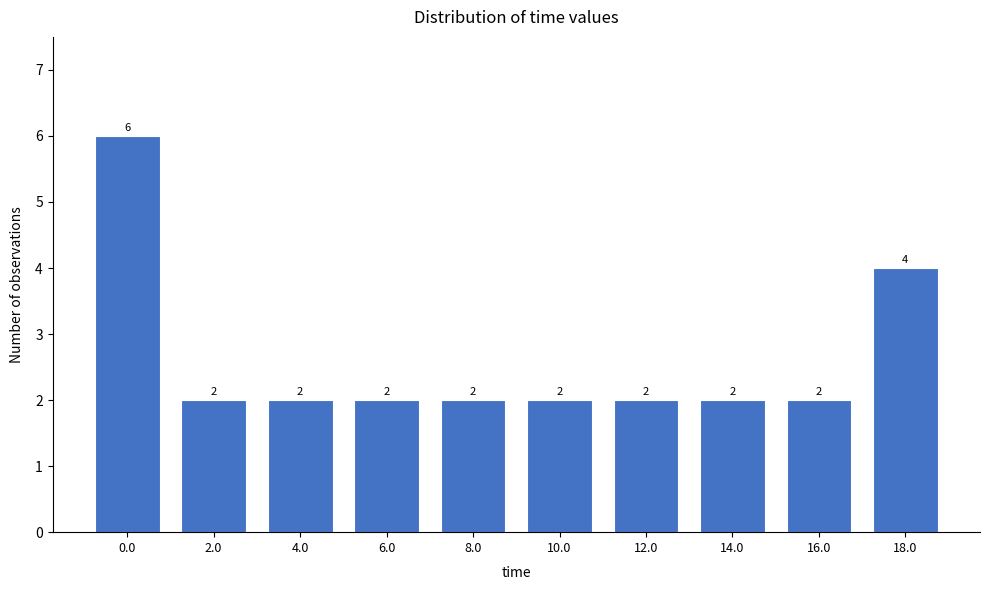

Reading left to right, what are all the values shown in this chart?

6	2	2	2	2	2	2	2	2	4